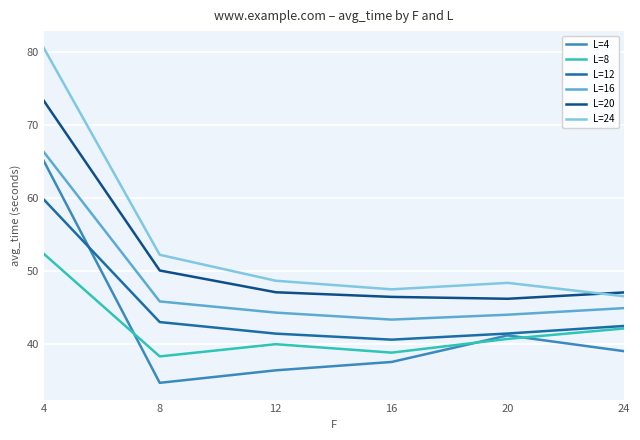

What is the total value across all series at 16?

254.1